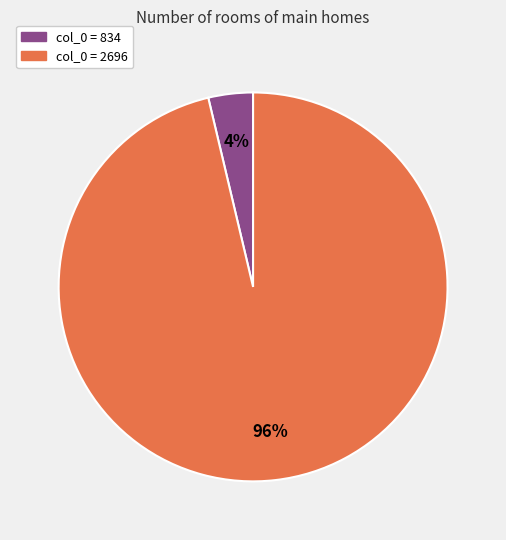

To the nearest percent, what is the average slice percentage?

50%